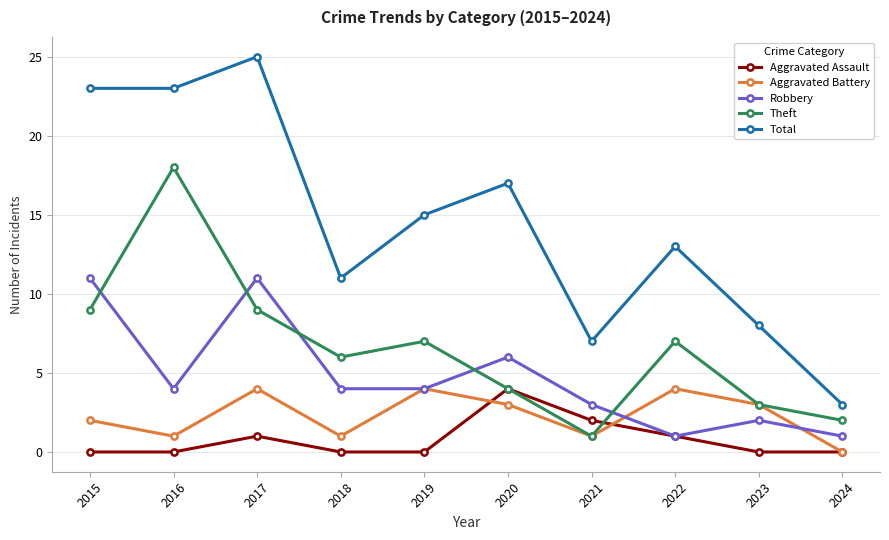

Reading left to right, transcribe all the data shown in this chart.

Aggravated Assault: 2015=0	2016=0	2017=1	2018=0	2019=0	2020=4	2021=2	2022=1	2023=0	2024=0
Aggravated Battery: 2015=2	2016=1	2017=4	2018=1	2019=4	2020=3	2021=1	2022=4	2023=3	2024=0
Robbery: 2015=11	2016=4	2017=11	2018=4	2019=4	2020=6	2021=3	2022=1	2023=2	2024=1
Theft: 2015=9	2016=18	2017=9	2018=6	2019=7	2020=4	2021=1	2022=7	2023=3	2024=2
Total: 2015=23	2016=23	2017=25	2018=11	2019=15	2020=17	2021=7	2022=13	2023=8	2024=3